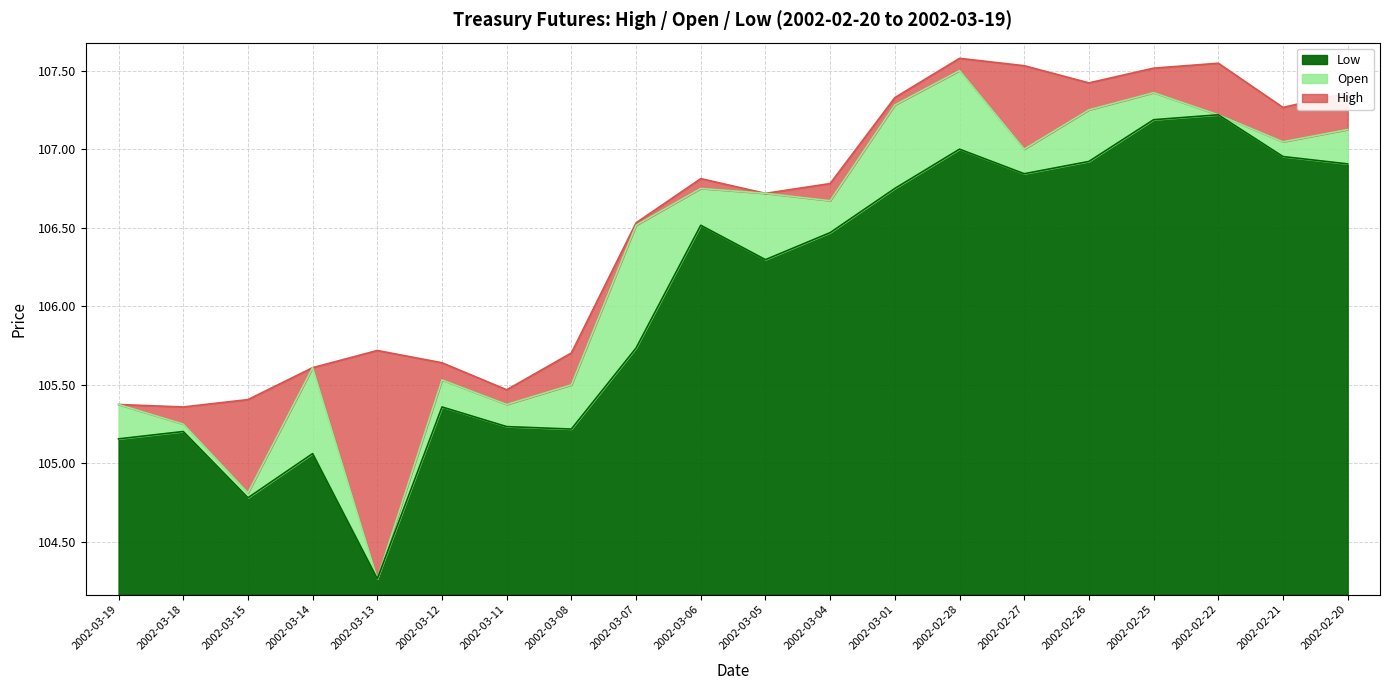

Between 2002-02-26 and 2002-03-14, which is larger?

2002-02-26